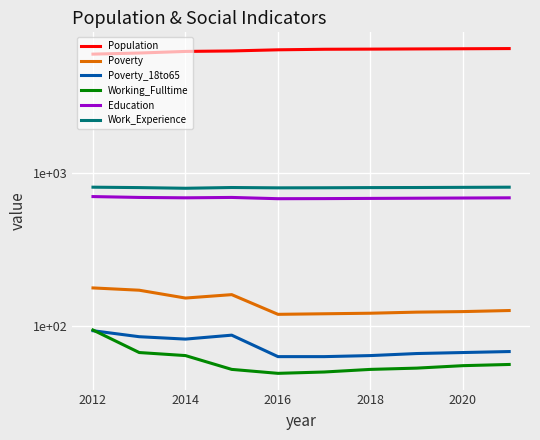

Reading right to left, transcribe all the data shown in this chart.

Population: 6470	6452	6435	6417	6403	6351	6243	6198	6051	5952
Poverty: 126	124	123	121	120	119	160	152	171	177
Poverty_18to65: 68	67	66	64	63	63	87	82	85	93
Working_Fulltime: 56	55	53	52	50	49	52	64	67	94
Education: 686	684	682	680	678	677	690	686	690	699
Work_Experience: 805	803	801	800	798	797	801	792	800	805